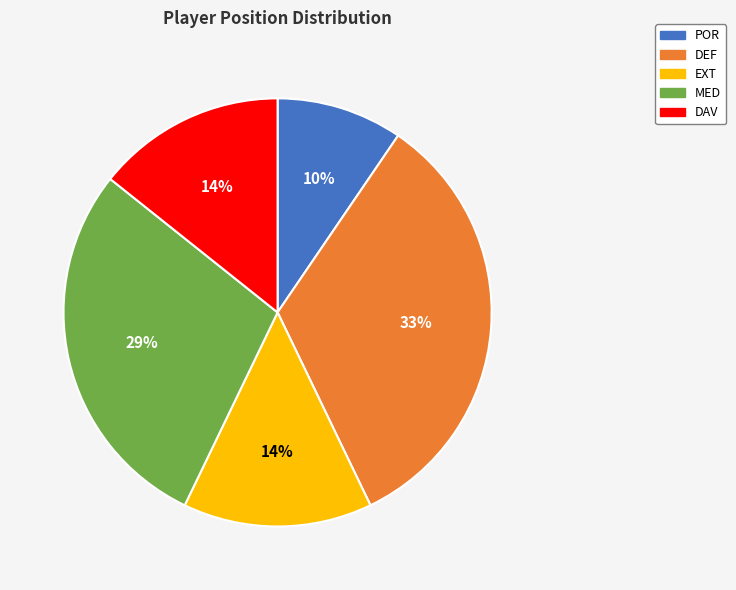

The DEF slice represents 33% of the pie. True or false?

True